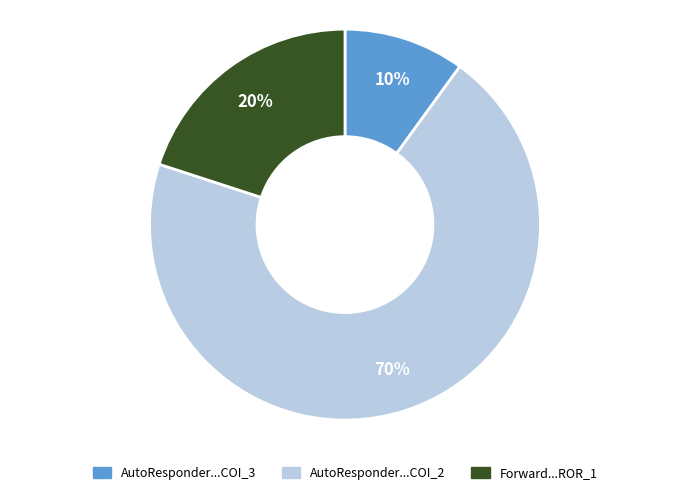

Is there any slice that represents more than half of the pie?

Yes